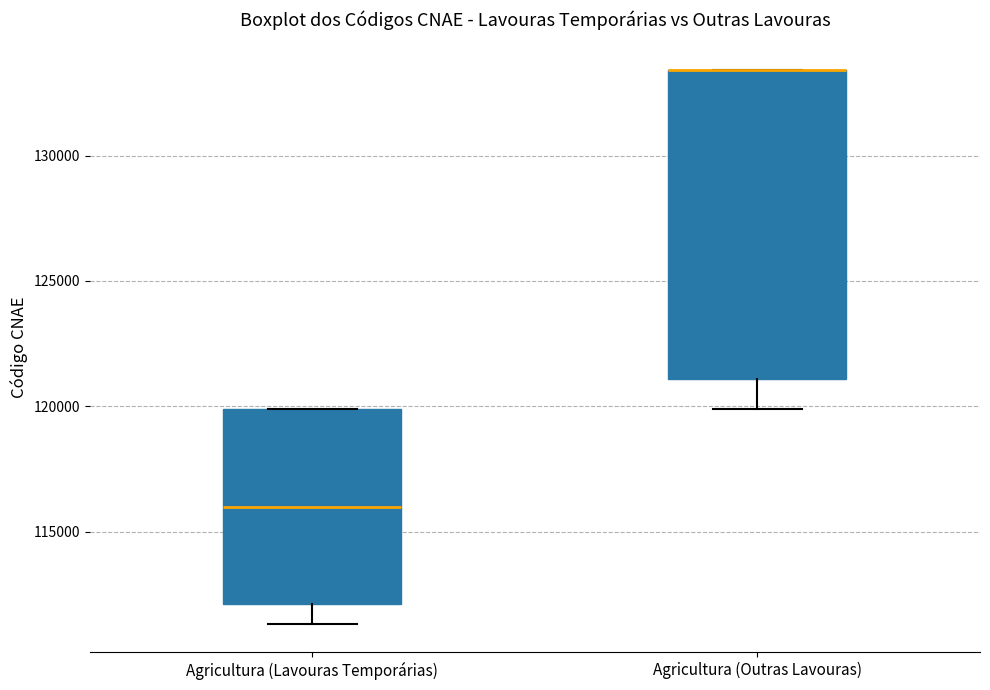

Which box is the tallest, from its lower edge to its upper edge?

Agricultura (Outras Lavouras)